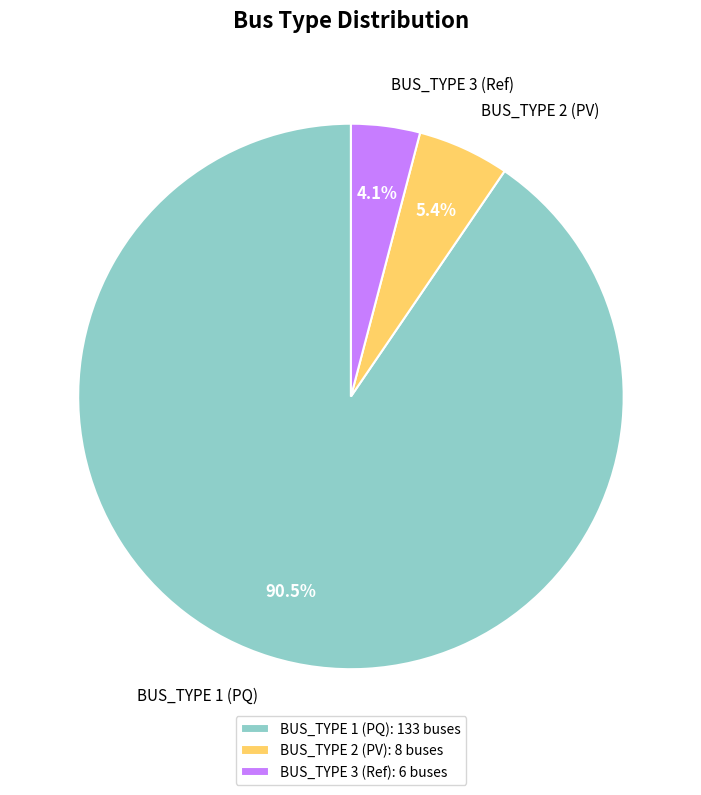

To the nearest percent, what is the difference between the largest and smallest slice percentages?

86%